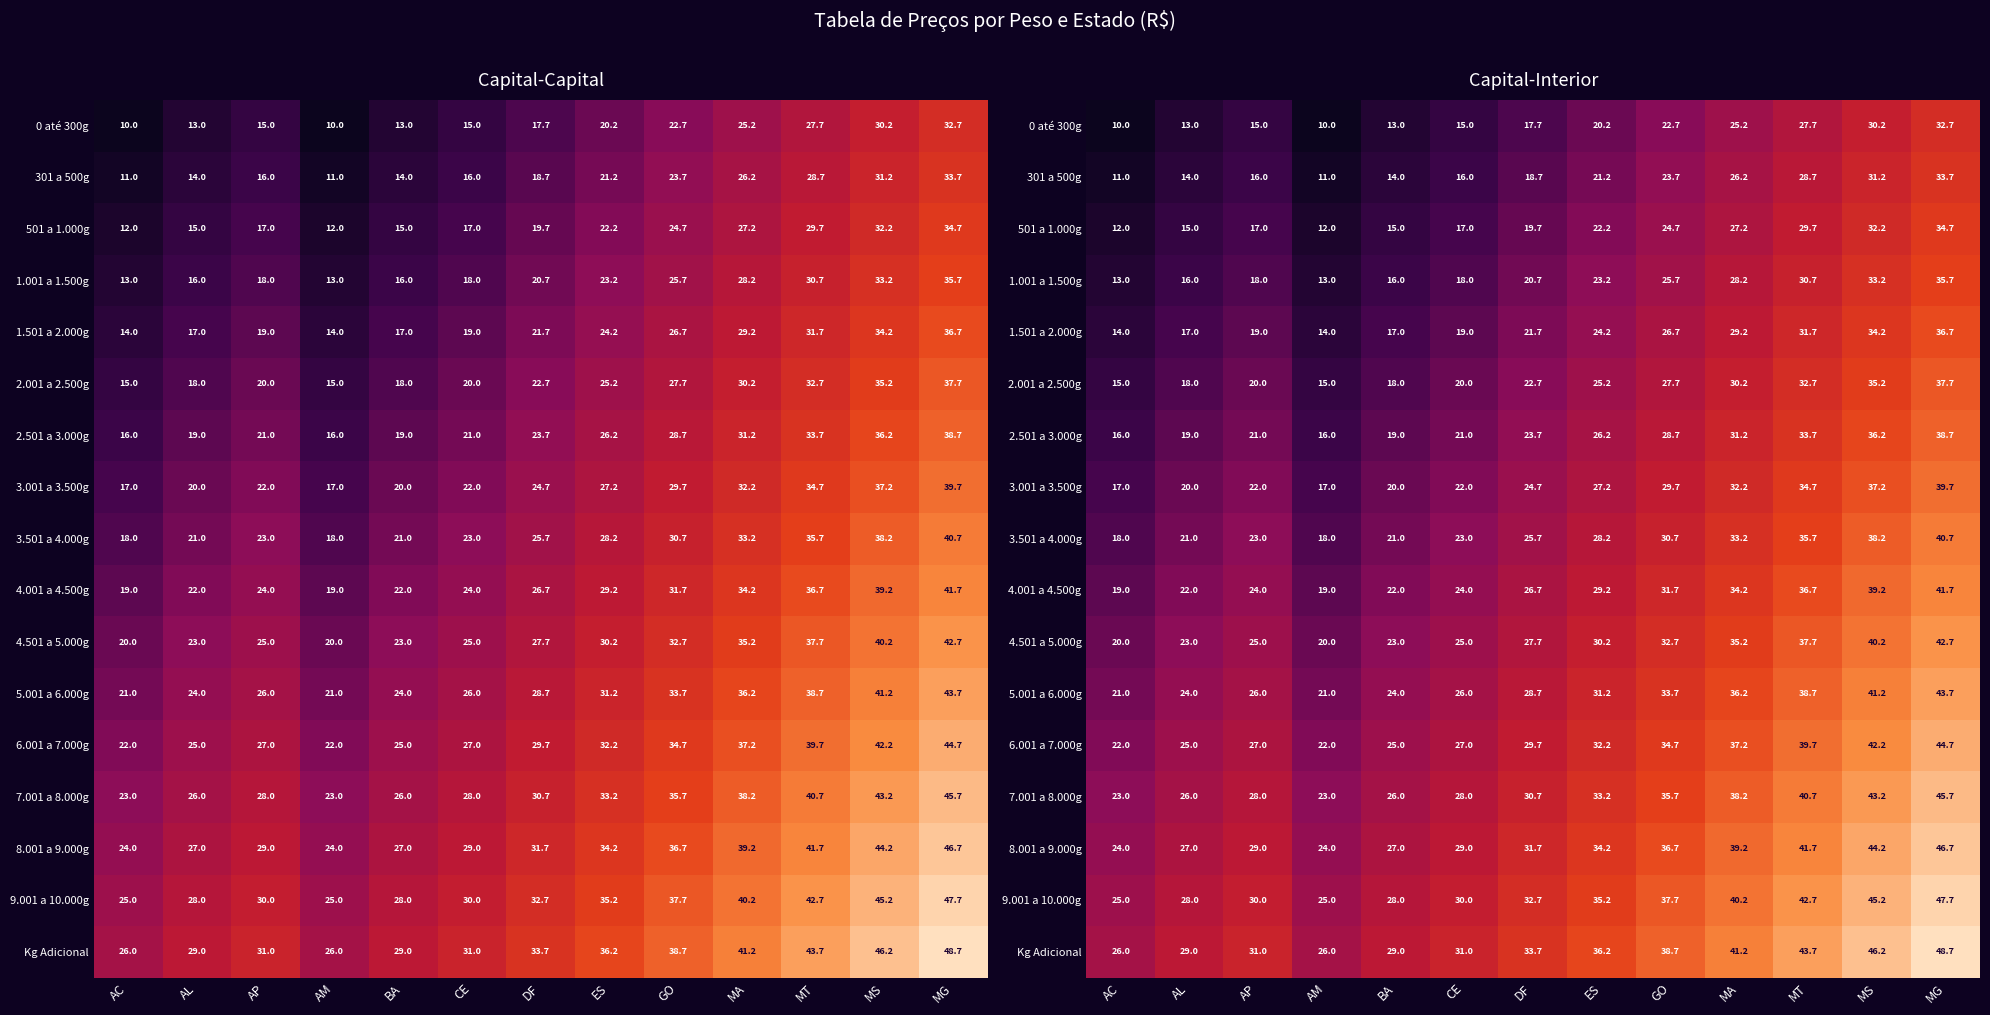

What is the approximate value of 4.501 a 5.000g at BA?

23.0